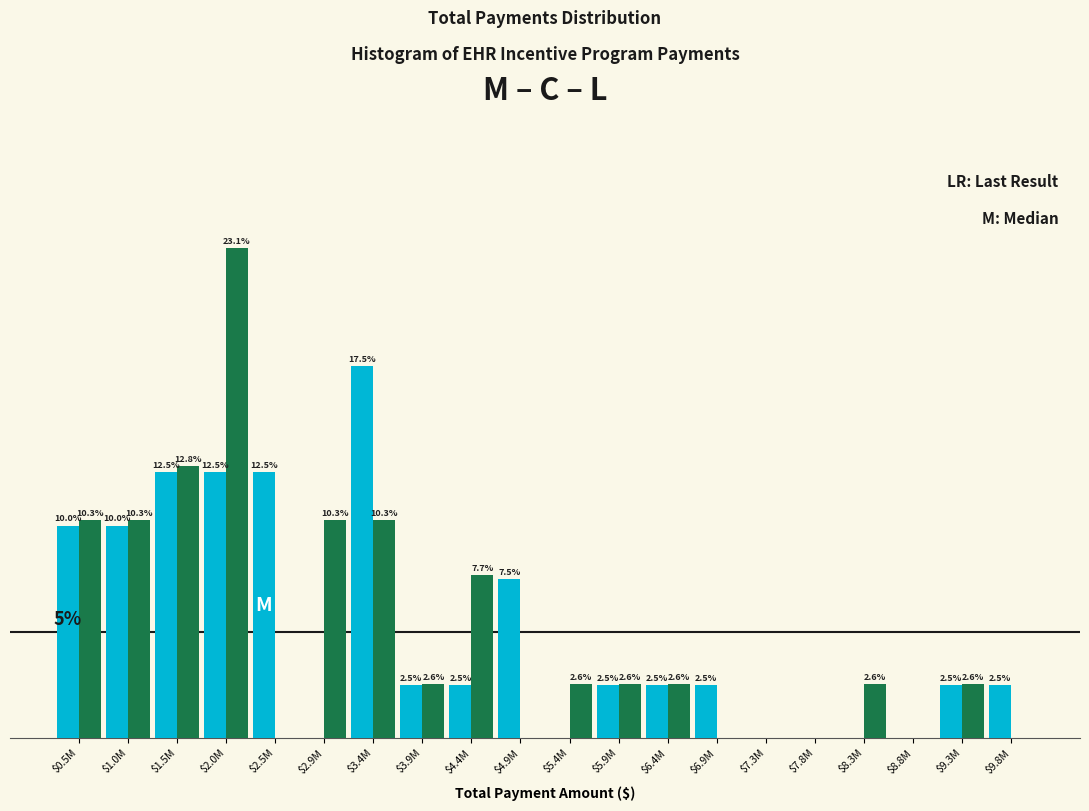

At which category is the sum across all series the highest?

$2.0M